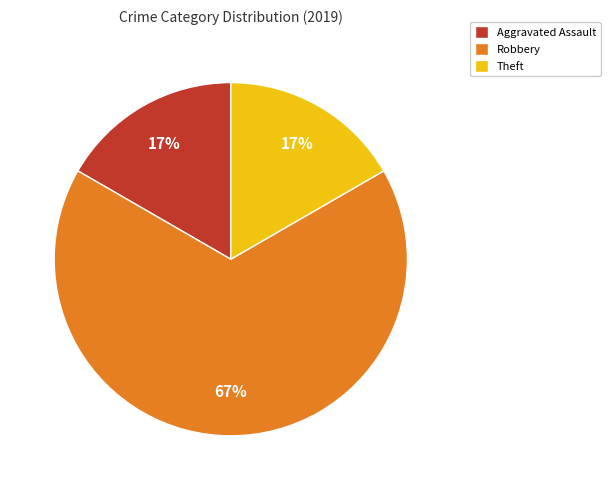

How many segments does this pie chart have?

3